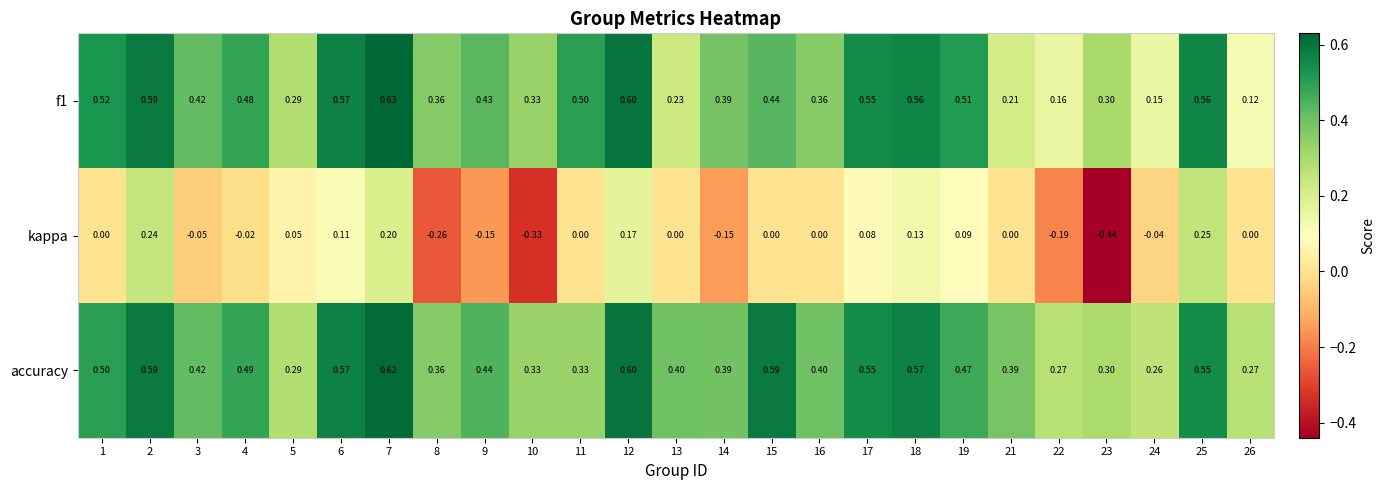

Which series has the largest total across all categories?

accuracy